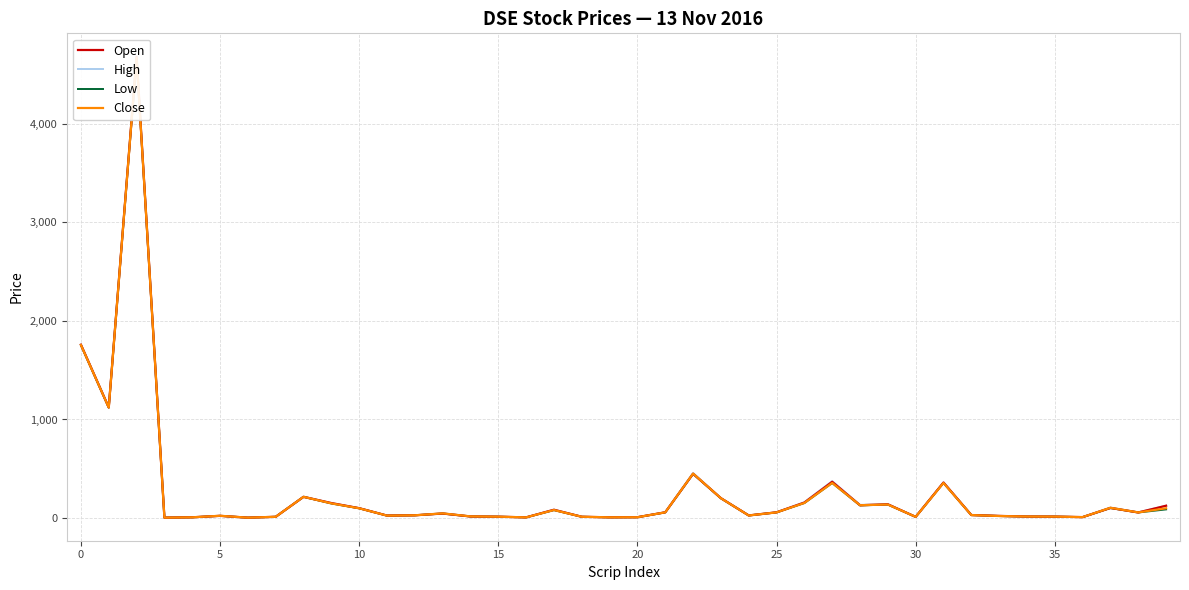

Which series changed the most between 35 and 25?

High